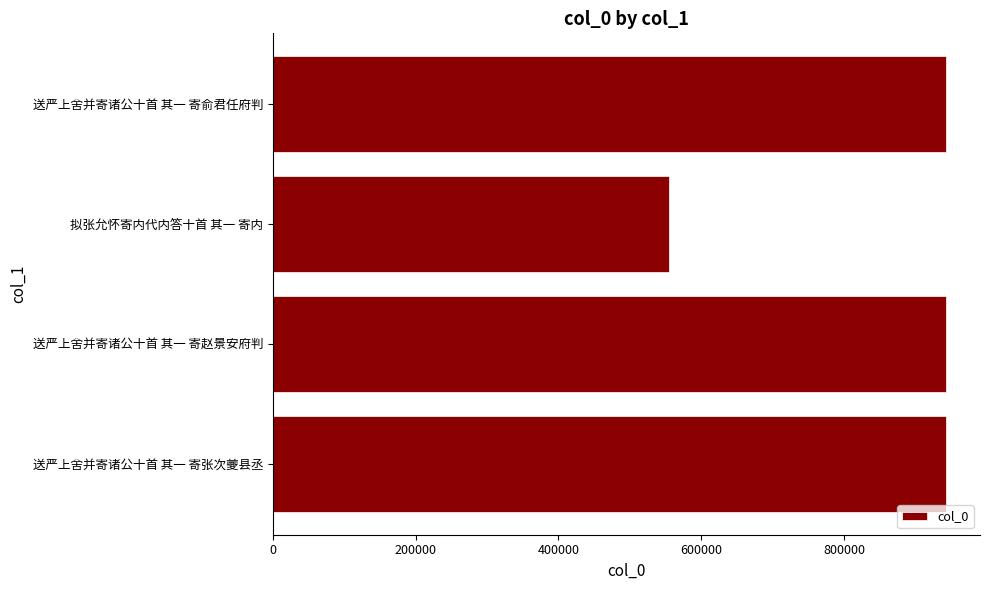

Which category has the lowest value across all series?

拟张允怀寄内代内答十首 其一 寄内